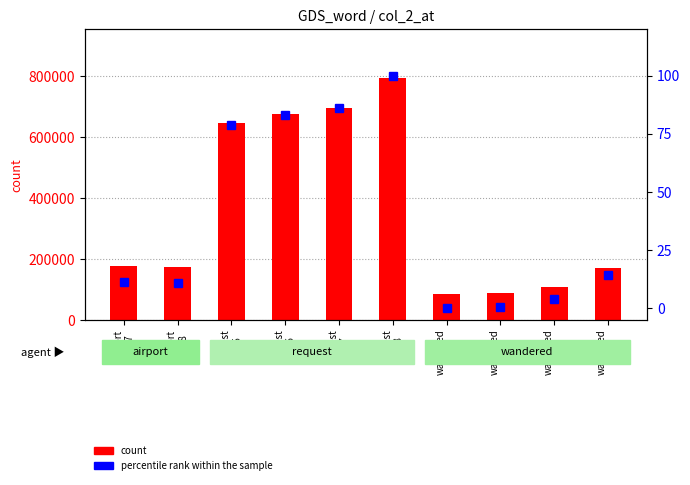

Reading left to right, transcribe all the data shown in this chart.

count: 175702.0	173294.0	646179.0	677820.0	697645.0	795265.0	83769.0	87688.0	108634.0	171015.0
percentile rank within the sample: 11.4	11.1	78.7	83.2	86.0	100.0	0.0	0.6	4.1	14.3